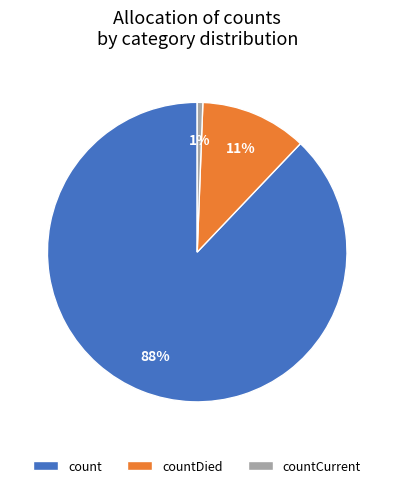

What is the majority slice?

count